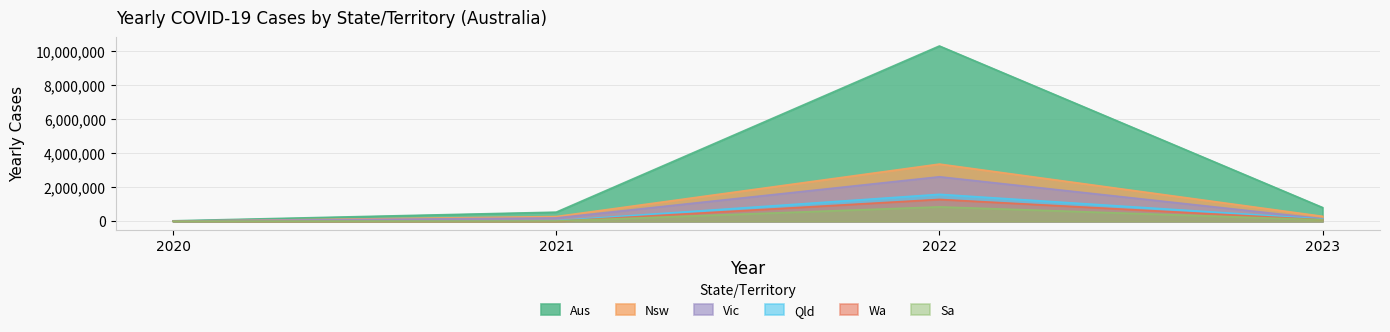

How many lines are shown in the chart?

6